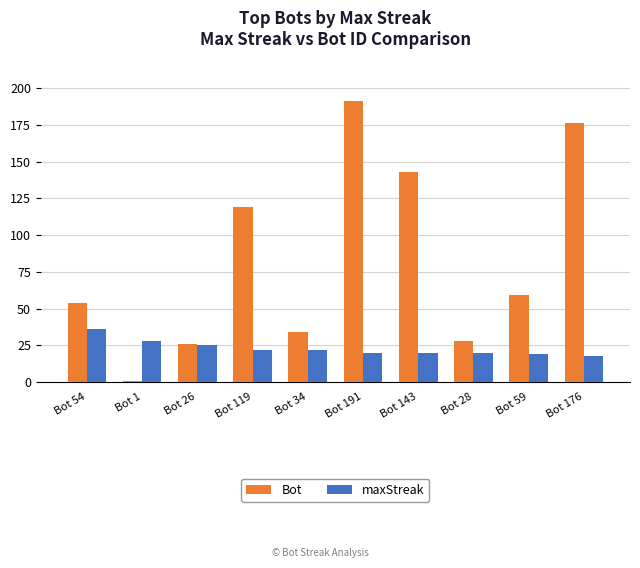

Where does the maxStreak series first go above 22?

Bot 54